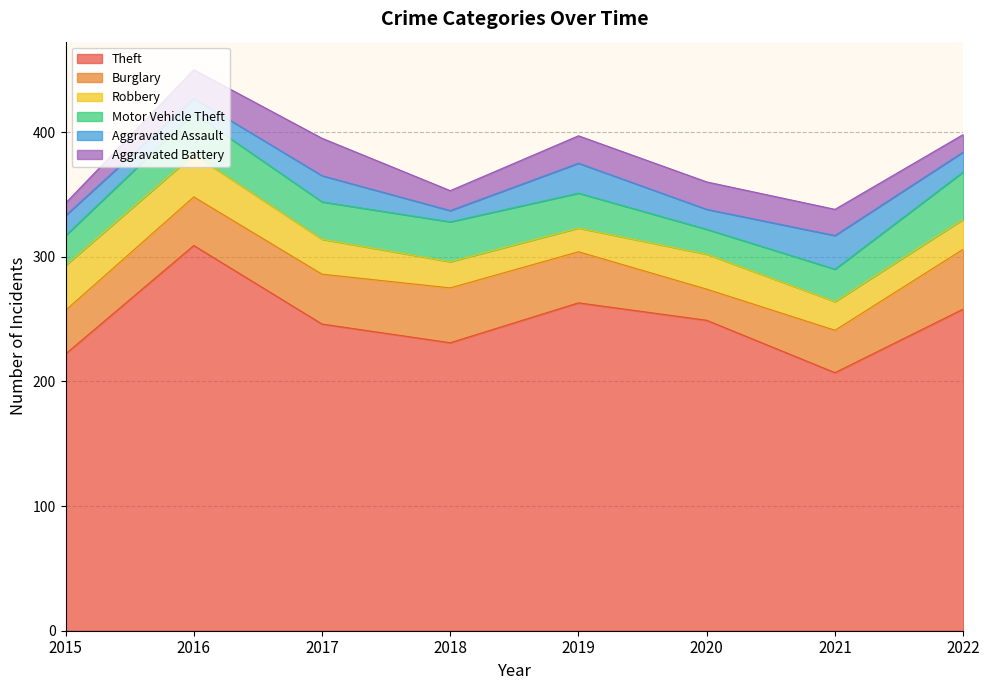

Between 2017 and 2020, which is larger?

2020